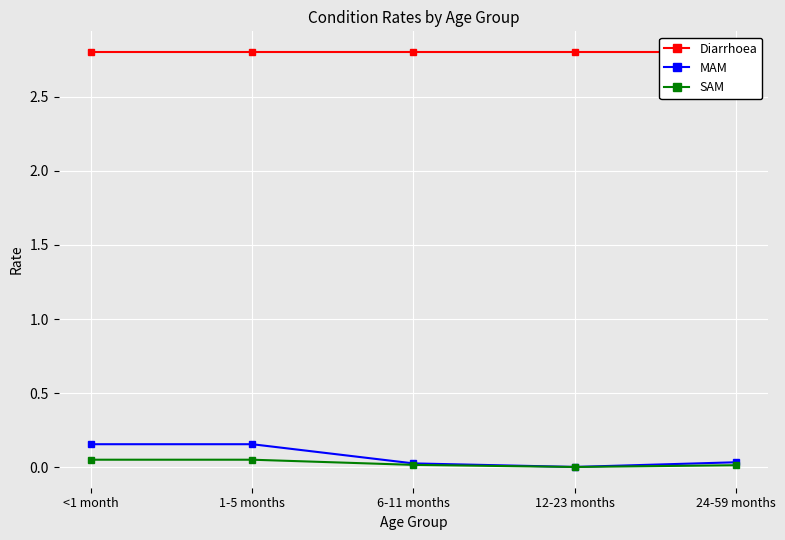

At which category is the sum across all series the highest?

<1 month